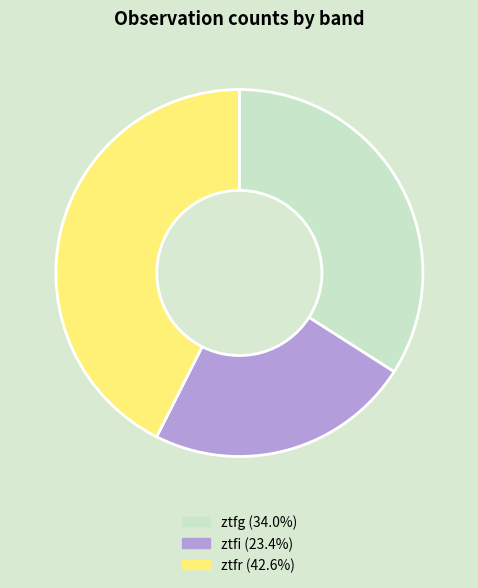

Is there a majority slice in this chart?

No